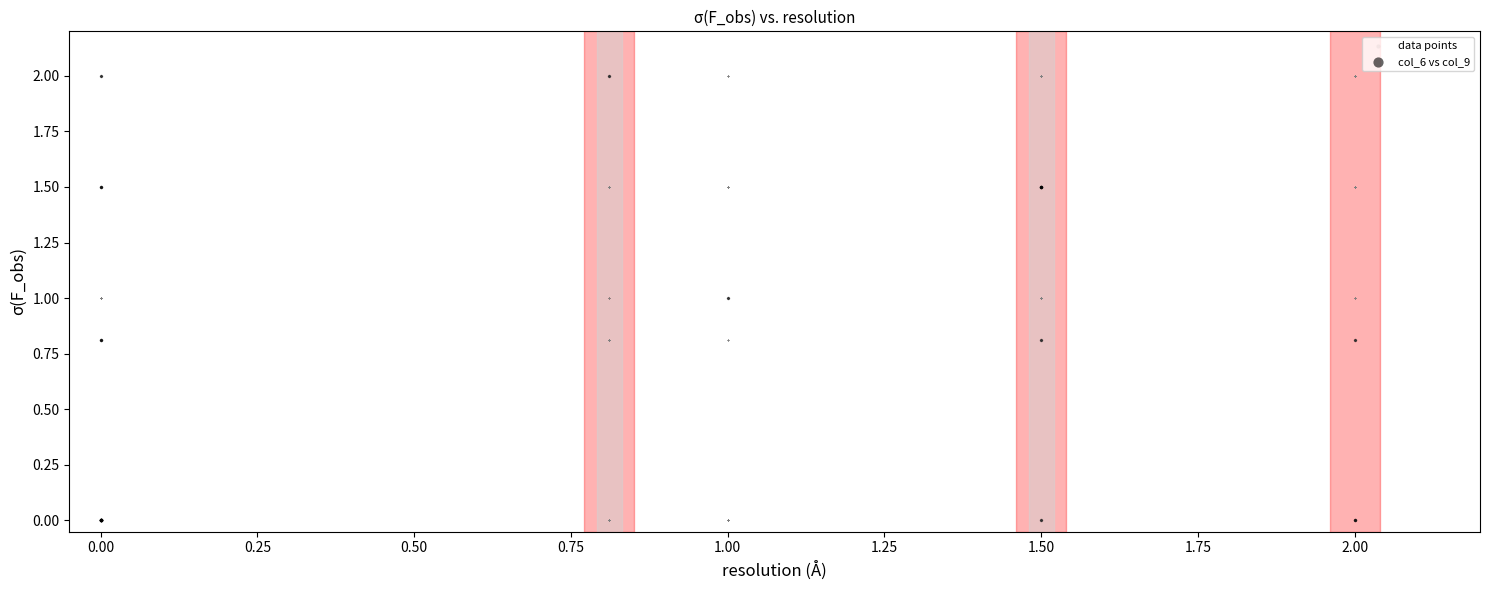

Which series has the widest spread of Y values?

data points